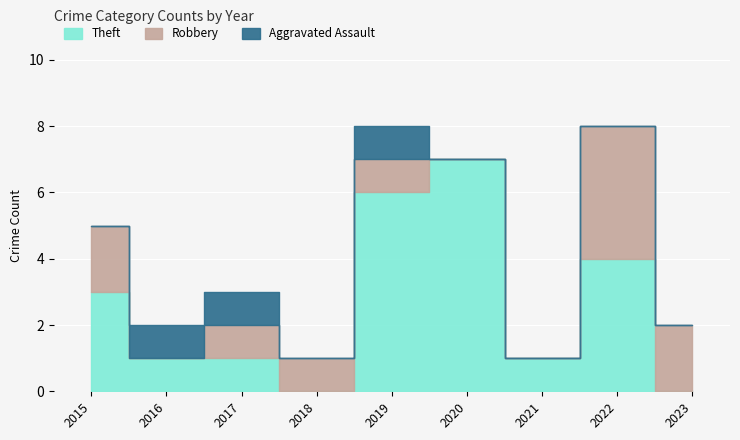

What is the sum of all Robbery values?

11